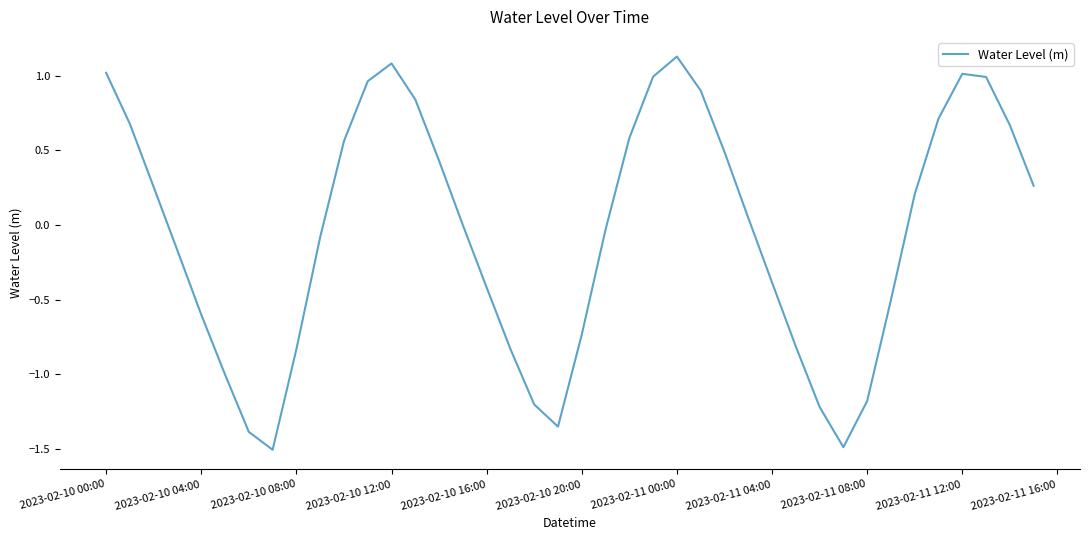

What is the smallest value displayed?

-1.5